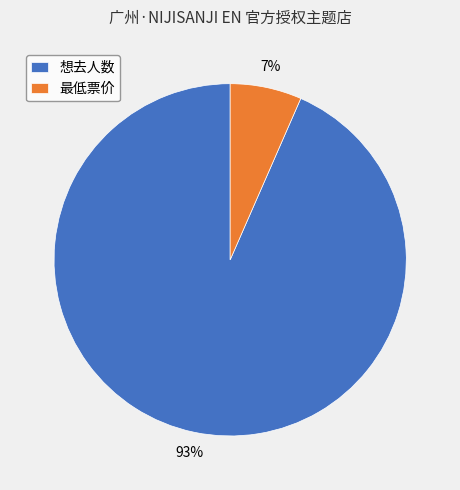

Does any single category account for the majority?

Yes